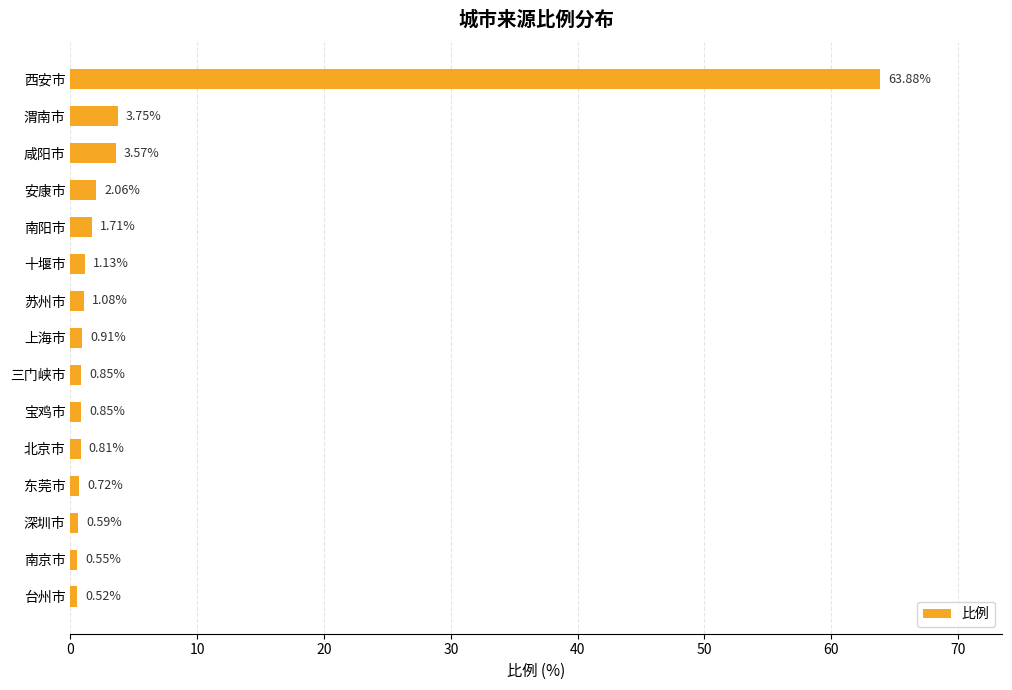

What is the difference between the maximum and second lowest values?

63.3